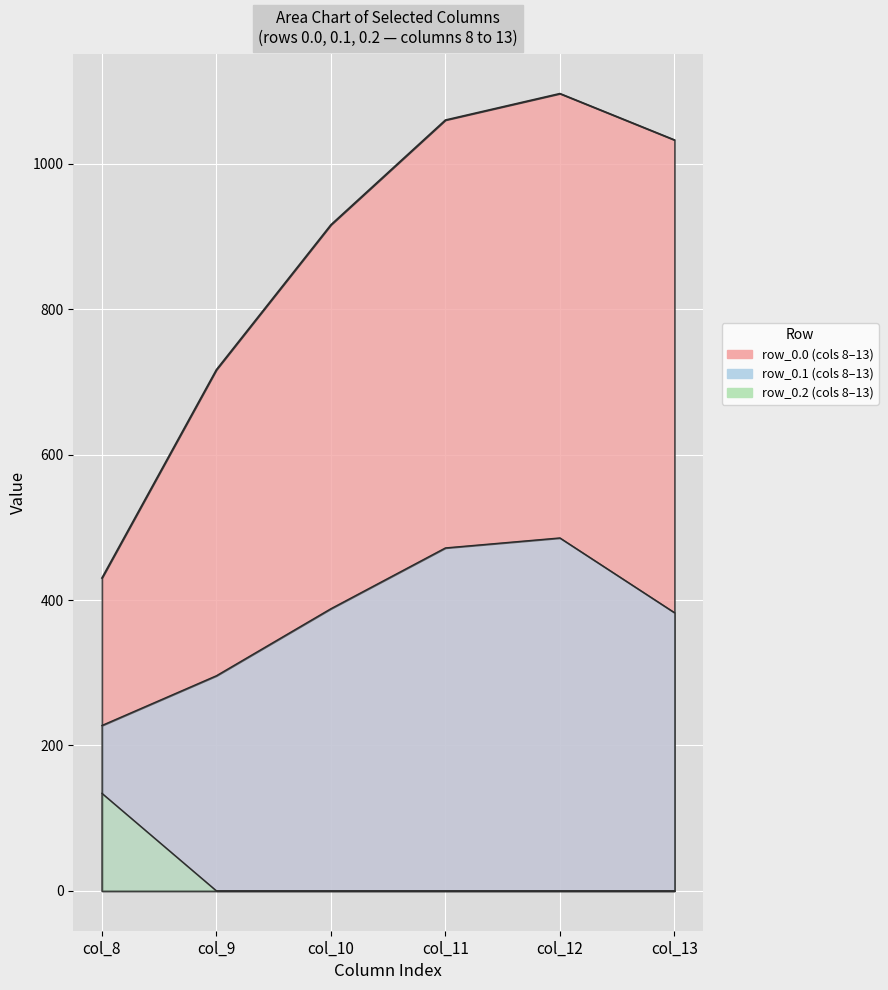

Reading left to right, extract all data points from this chart.

row_0.0: 430.3	716.9	916.2	1060.3	1096.7	1032.9
row_0.1: 227.5	295.9	388.1	471.7	485.4	382.7
row_0.2: 134.2	0.0	0.0	0.0	0.0	0.0